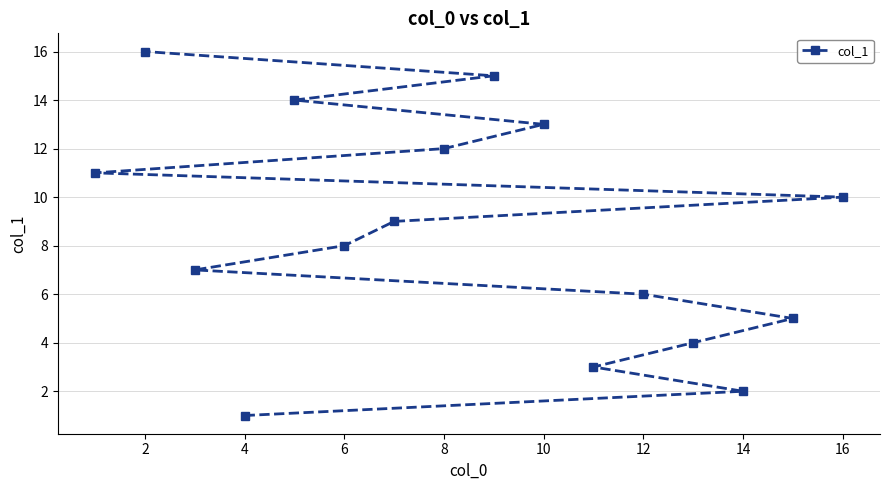

What is the change in value from 4 to 16?

+9